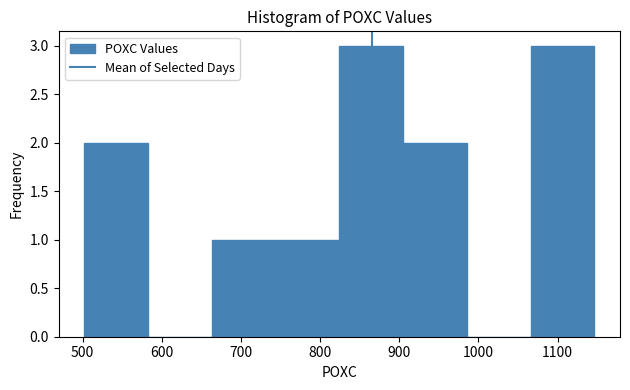

Reading left to right, list every bar in this chart as the range it spans on the x-axis followed by its height. Neither the bar edges nor the heights are printed on the chart, so give them approximately, as read against the axes.

500 to 580: 2
580 to 660: 0
660 to 740: 1
740 to 820: 1
820 to 900: 3
900 to 990: 2
990 to 1070: 0
1070 to 1150: 3